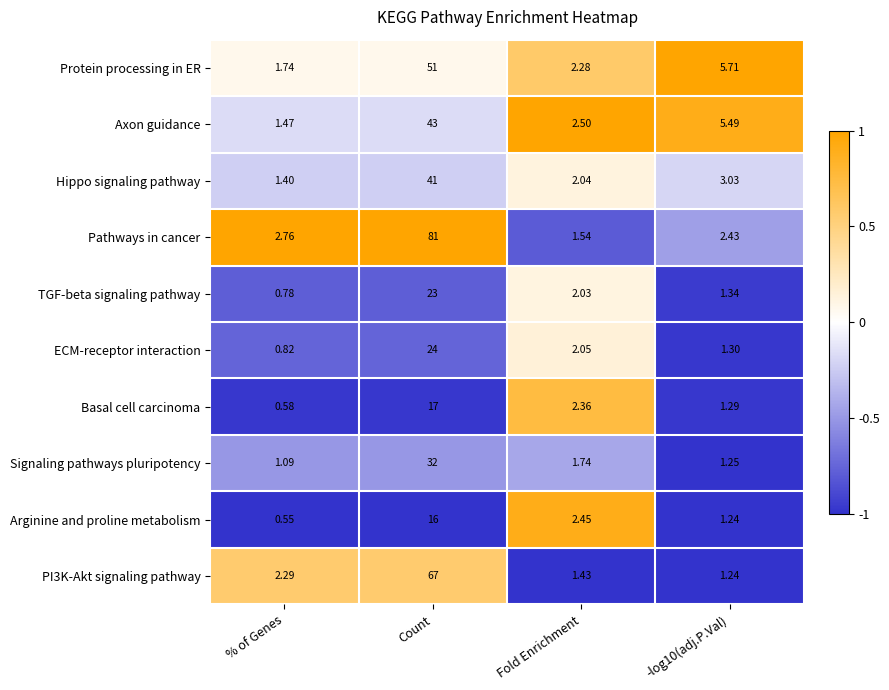

Rank the series at Fold Enrichment from highest to lowest value.

Axon guidance, Arginine and proline metabolism, Basal cell carcinoma, Protein processing in ER, ECM-receptor interaction, Hippo signaling pathway, TGF-beta signaling pathway, Signaling pathways pluripotency, Pathways in cancer, PI3K-Akt signaling pathway